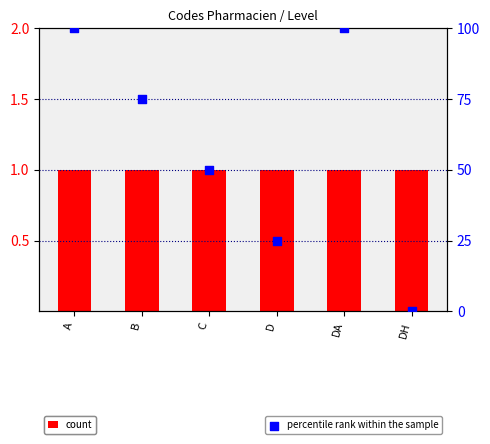

Which series has the largest total across all categories?

percentile rank within the sample